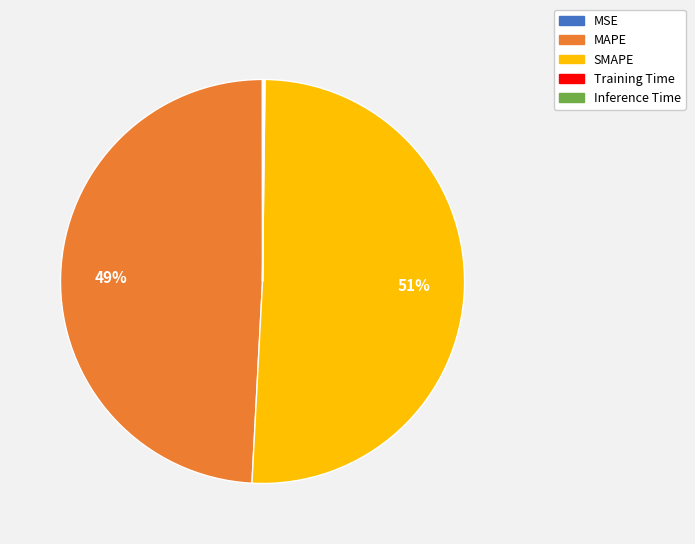

Is it true that MAPE is 49% of the pie?

True